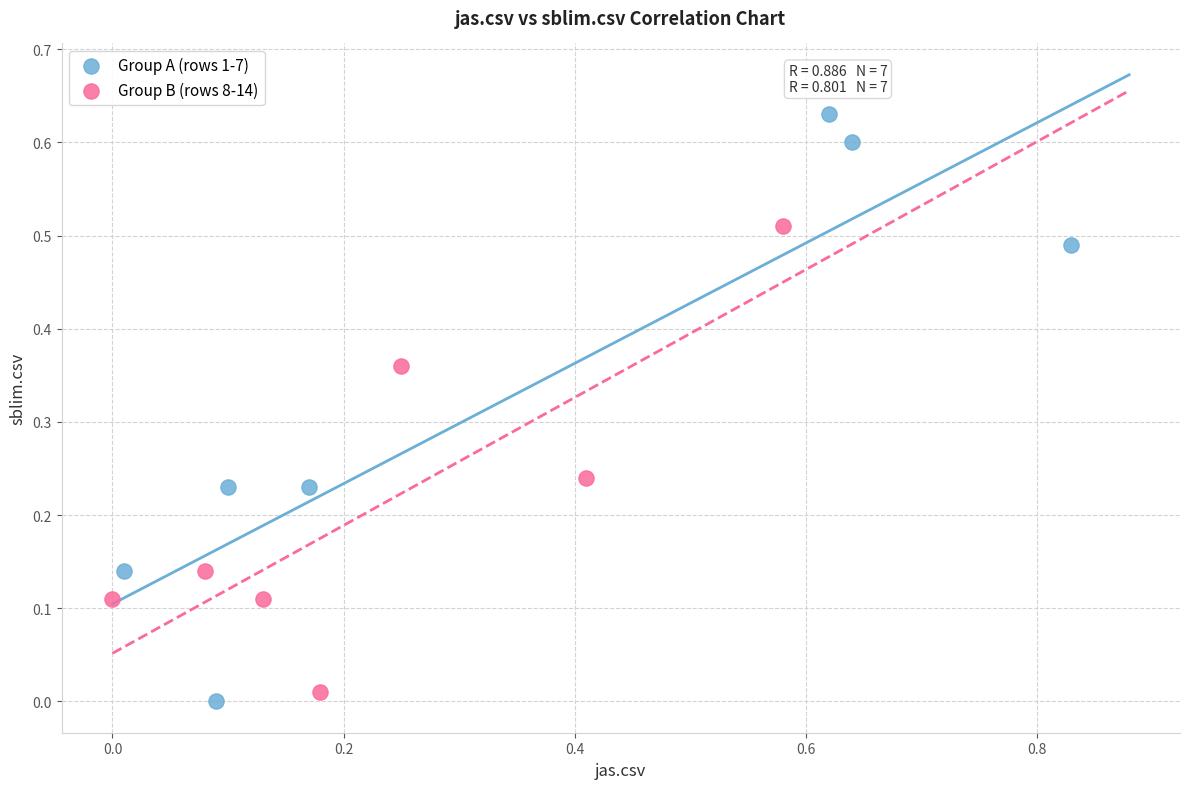

Which series has the largest Y range (max minus min)?

Group A (rows 1-7)